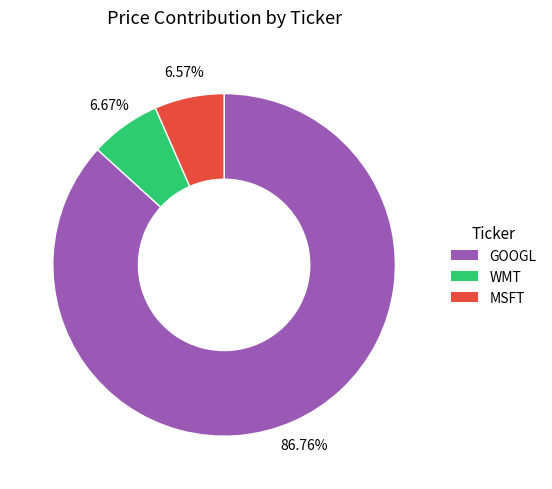

True or false: WMT accounts for 7% of the total.

True